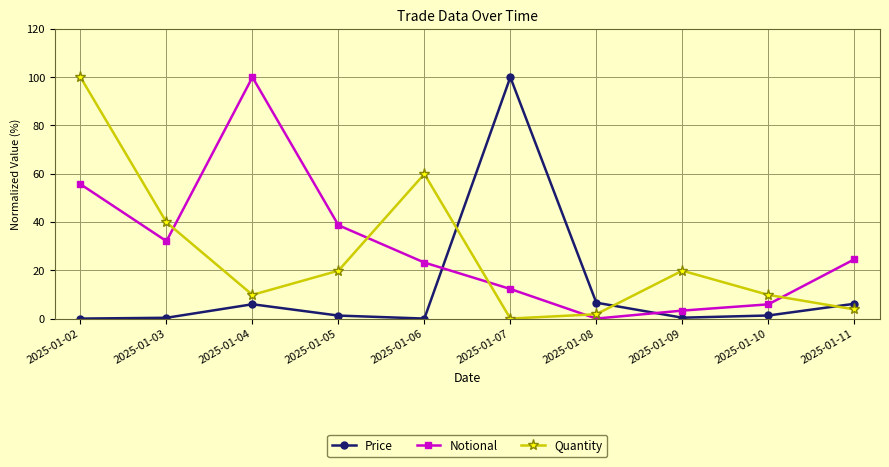

What is the approximate value of Quantity at 2025-01-11?

3.8